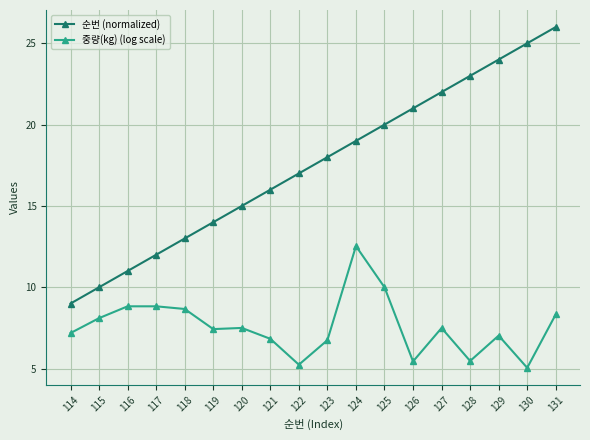

Which category has the highest value across all series?

131